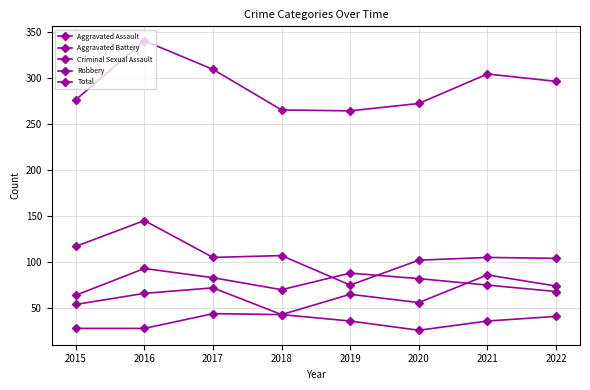

Count the number of data series in this chart.

5